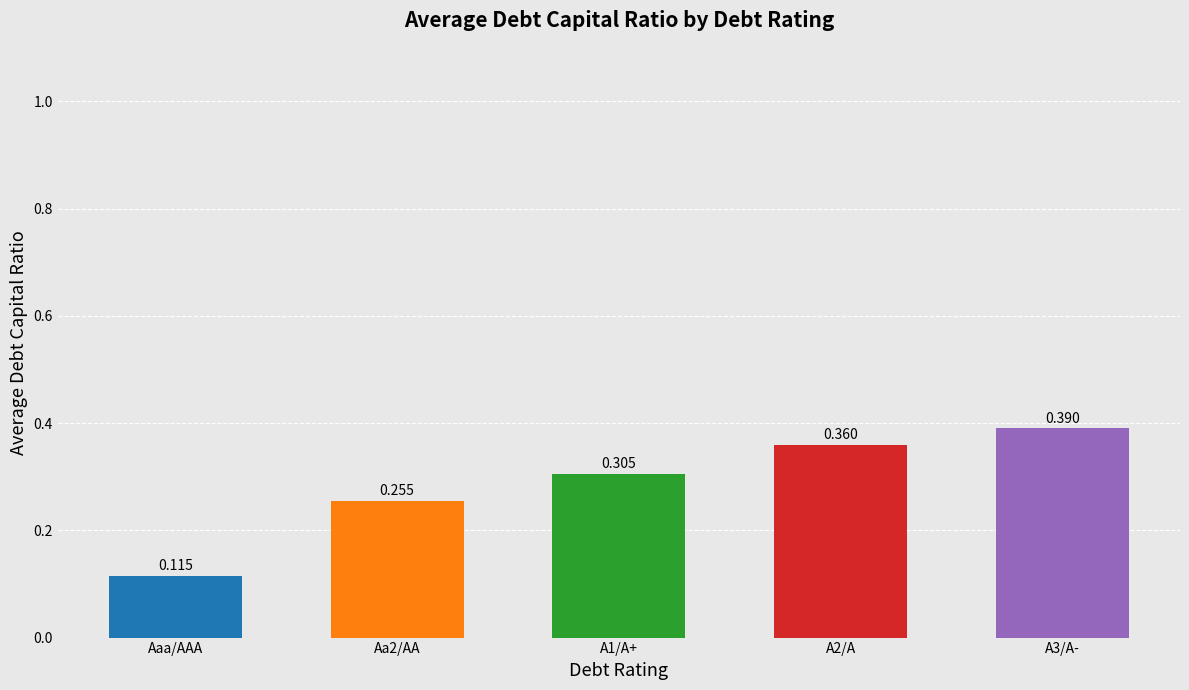

How many values are between 0 and 1?

5